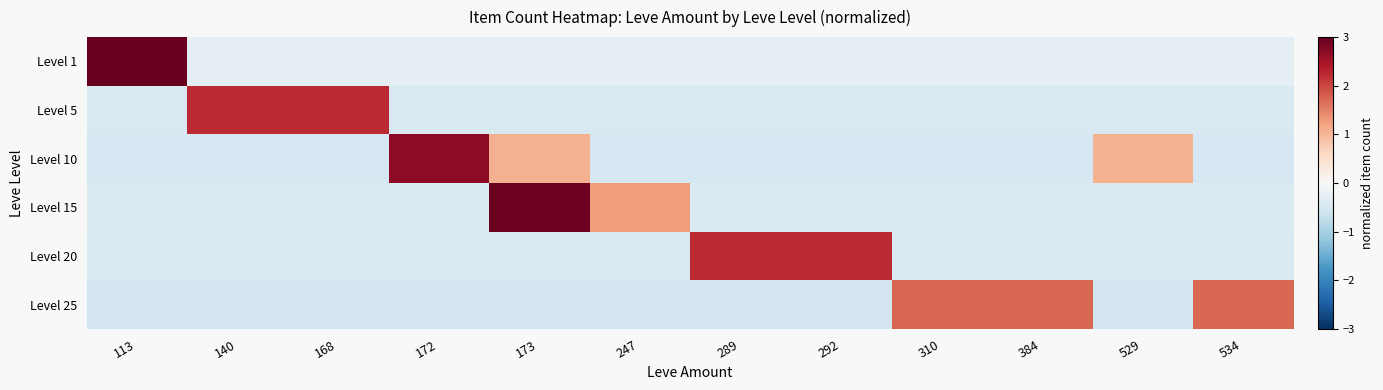

Between 172 and 247, which series saw the biggest shift?

Level 10